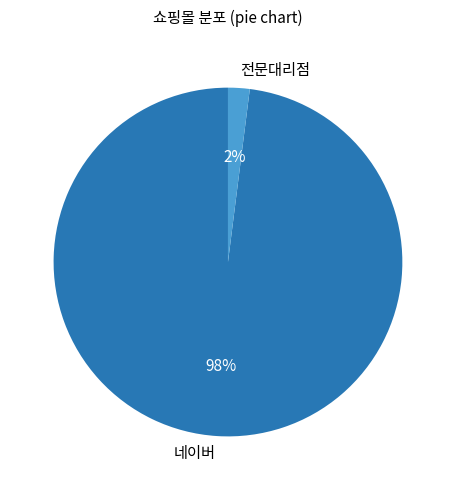

How many slices are in this pie chart?

2